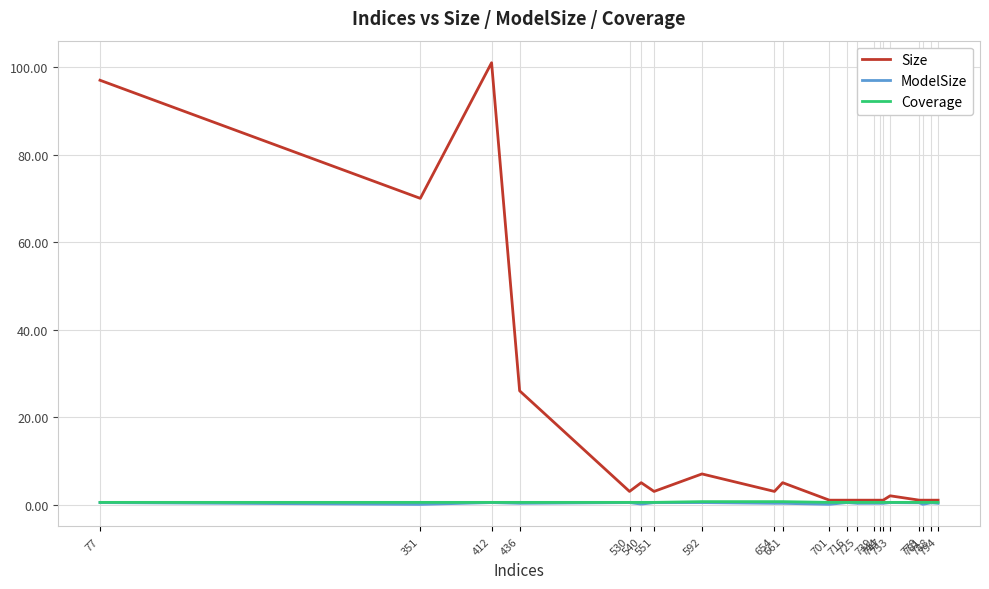

What is the difference between the maximum and minimum values in the Size series?

100.0